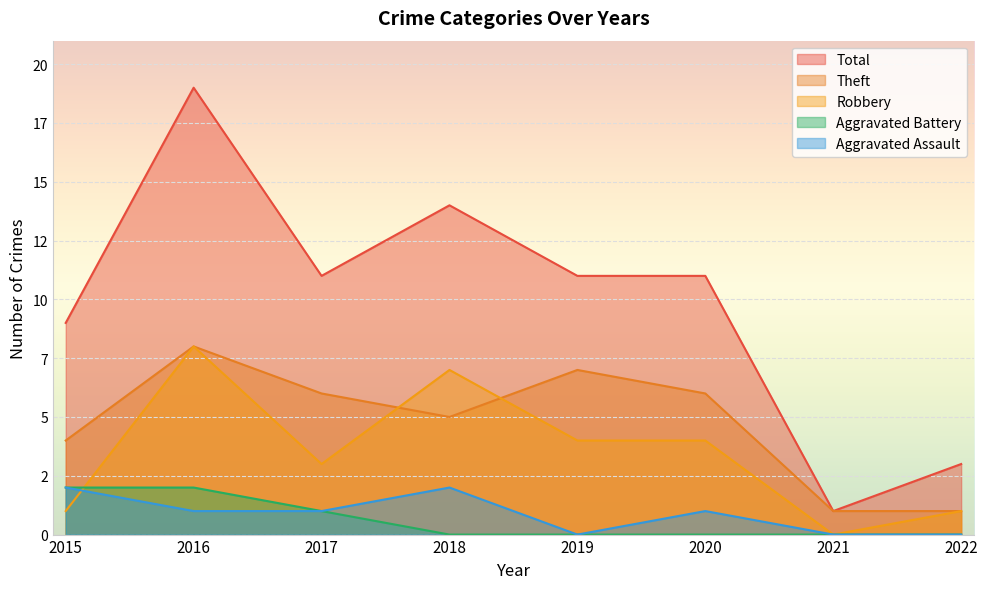

Which series has the widest spread of values?

Total